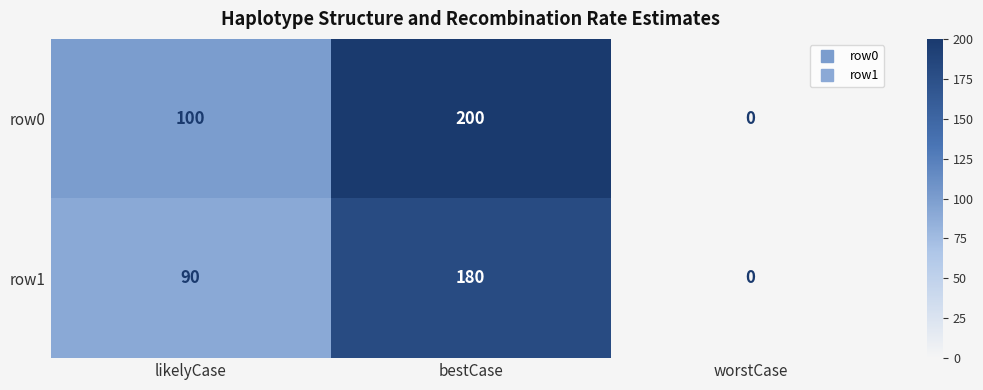

How many categories are shown in the chart?

3